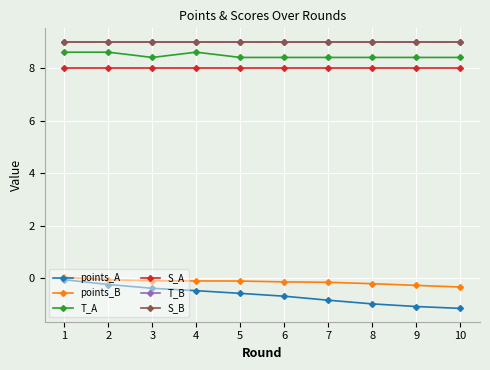

Reading right to left, transcribe all the data shown in this chart.

points_A: -1.1	-1.1	-1.0	-0.8	-0.7	-0.6	-0.5	-0.4	-0.2	-0.1
points_B: -0.3	-0.3	-0.2	-0.2	-0.1	-0.1	-0.1	-0.1	-0.1	0.0
T_A: 8.4	8.4	8.4	8.4	8.4	8.4	8.6	8.4	8.6	8.6
S_A: 8.0	8.0	8.0	8.0	8.0	8.0	8.0	8.0	8.0	8.0
T_B: 9.0	9.0	9.0	9.0	9.0	9.0	9.0	9.0	9.0	9.0
S_B: 9.0	9.0	9.0	9.0	9.0	9.0	9.0	9.0	9.0	9.0